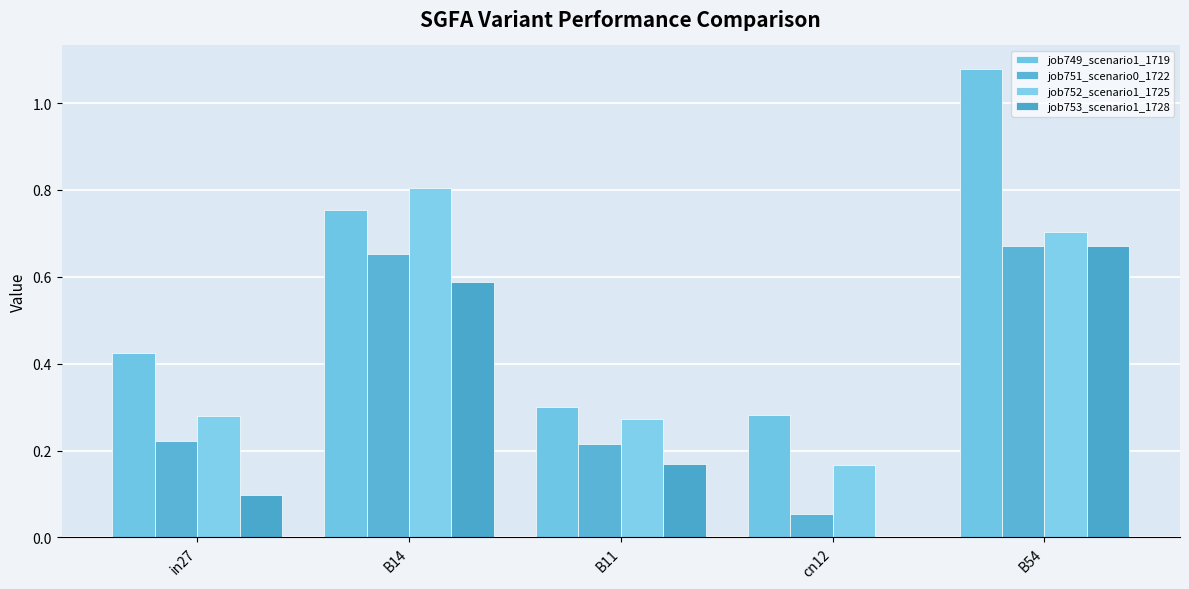

How many distinct data groups are displayed?

4